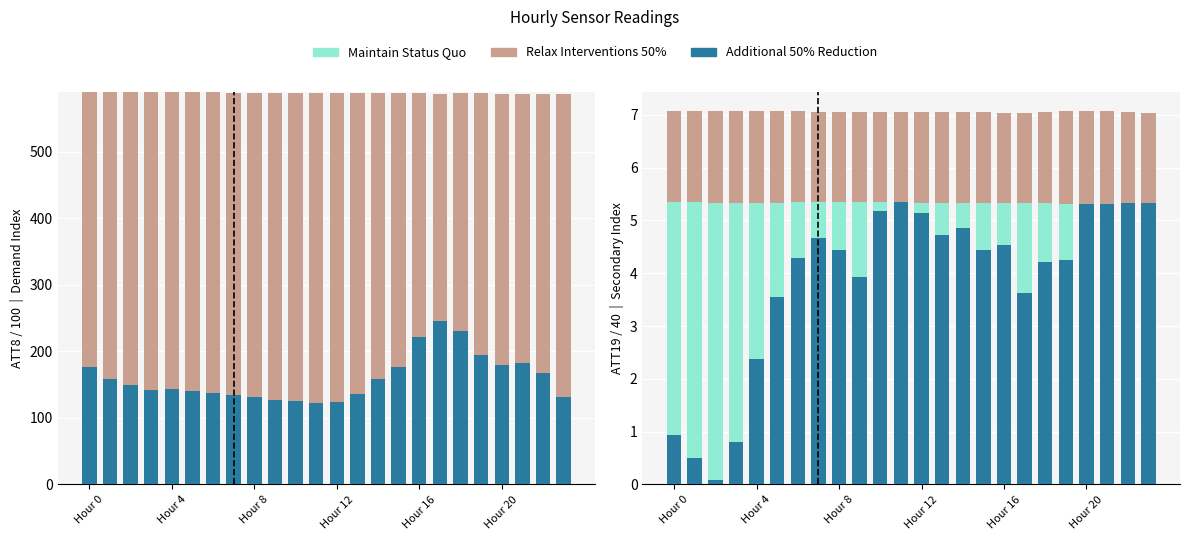

What is the total value across all series at 18?

7.1